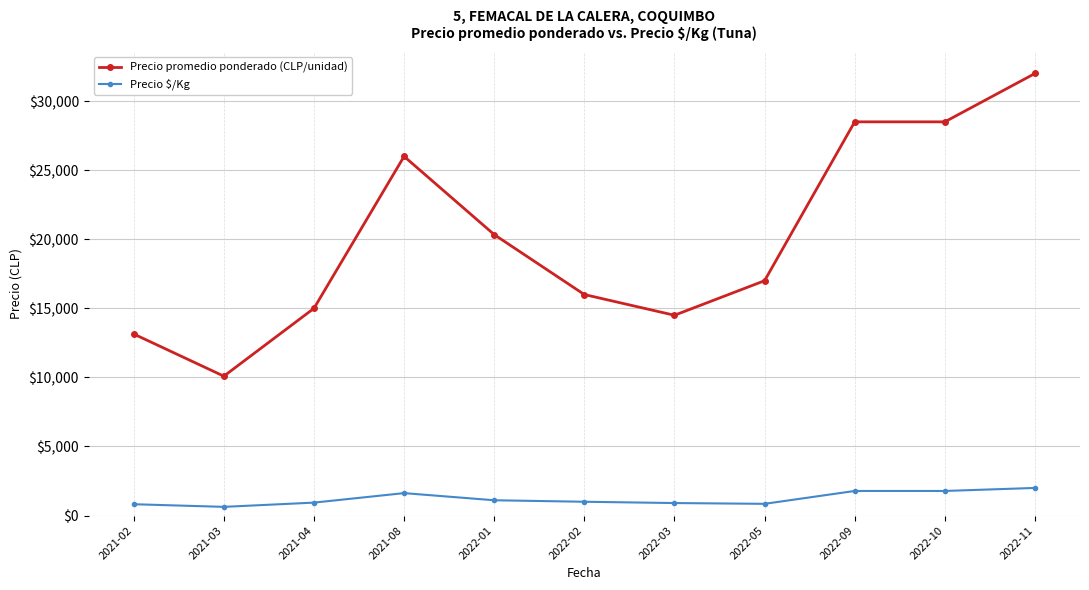

Where is the first local maximum for Precio promedio ponderado (CLP/unidad)?

2021-08